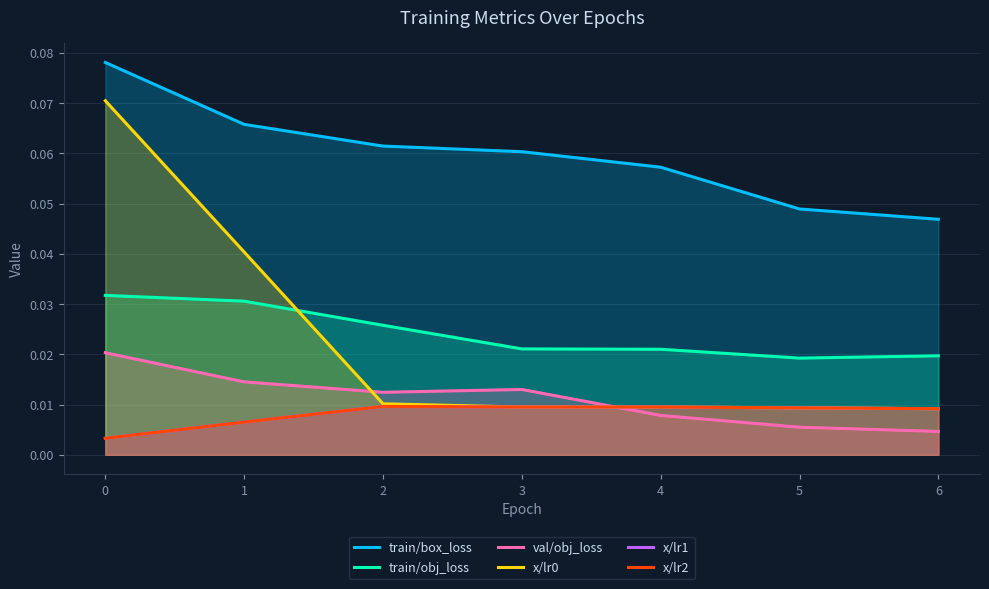

True or false: x/lr2 and x/lr1 cross at least once.

False